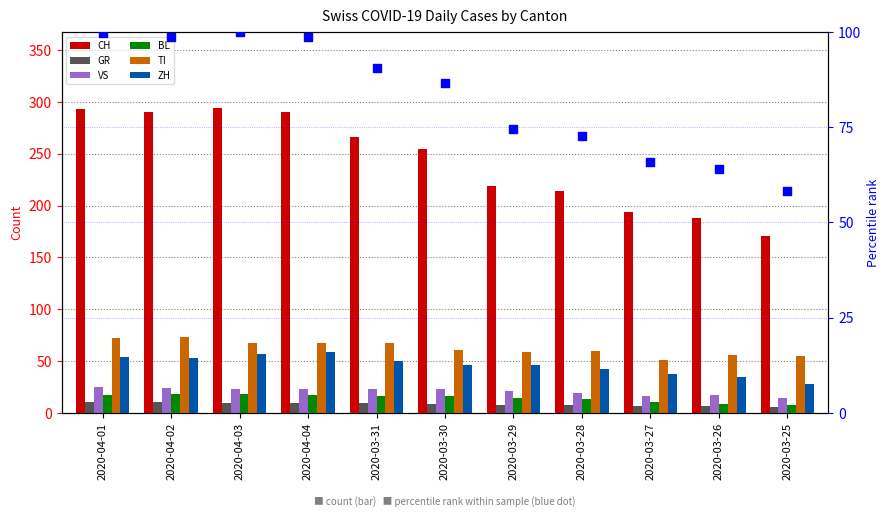

Which series contains the highest Y value?

CH